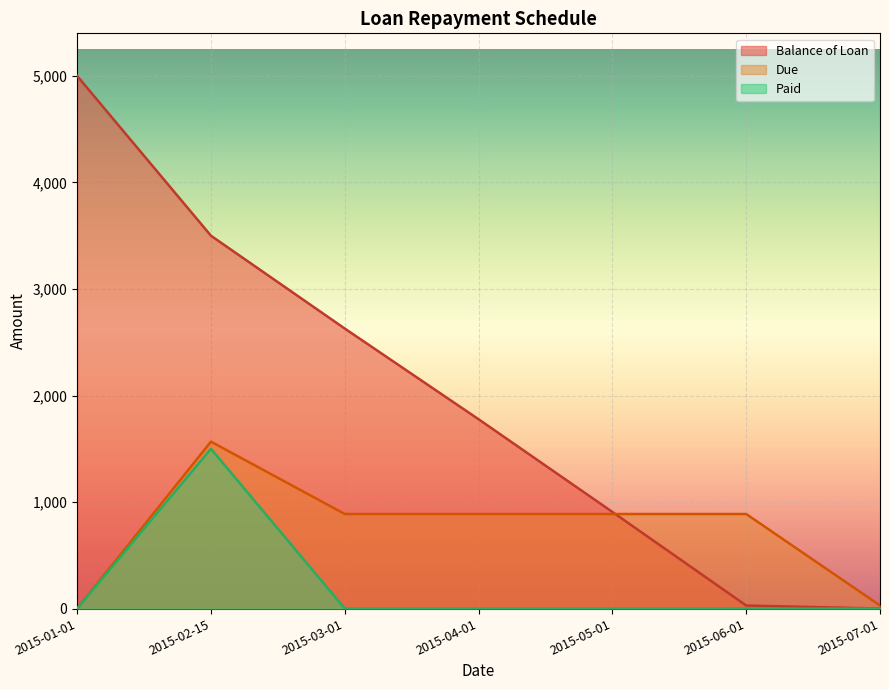

What is the average value of the Balance of Loan series?

1977.4